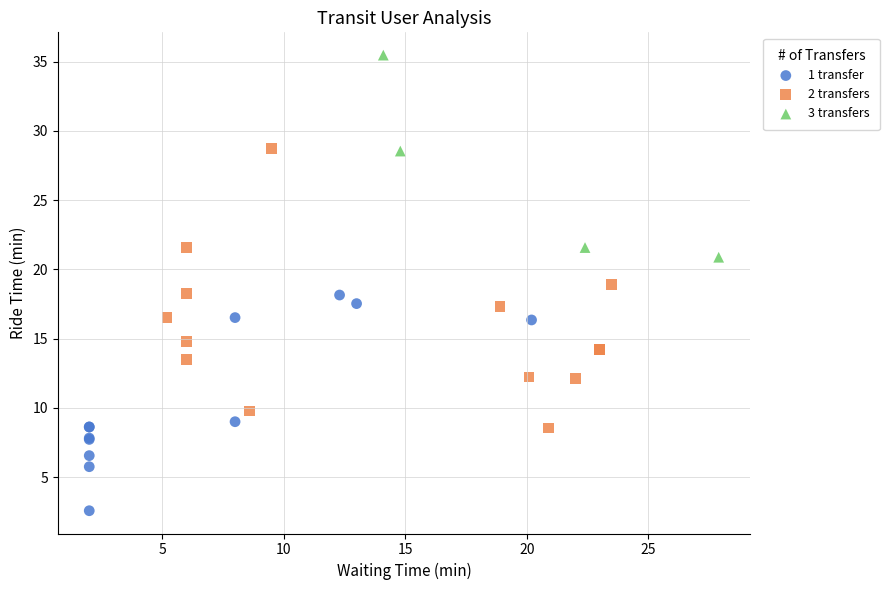

Which series has the widest spread of Y values?

2 transfers